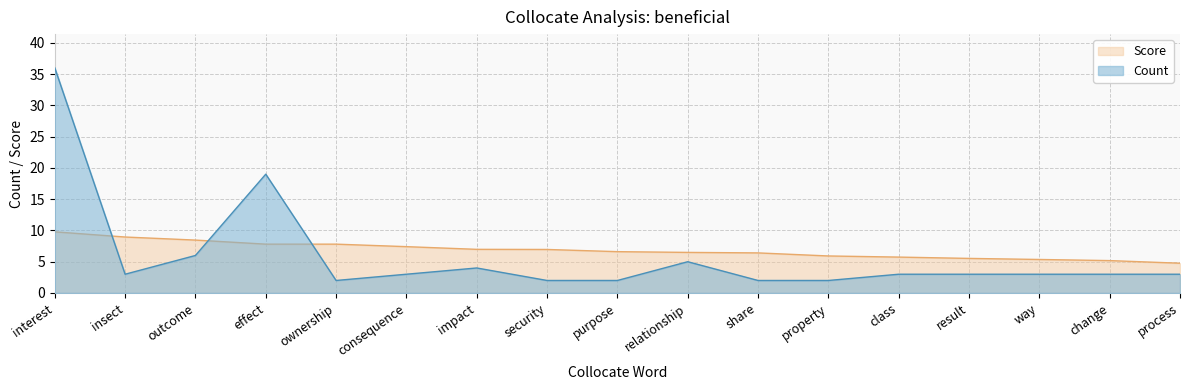

What is the difference between the Count values at purpose and impact?

2.0